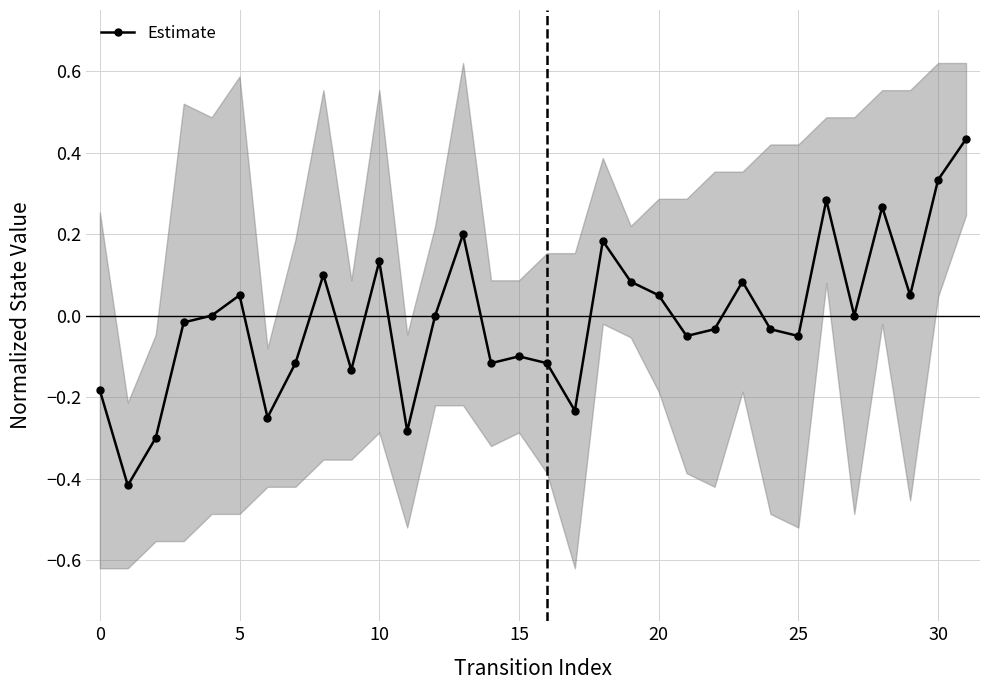

What is the change in value from 9 to 26?

+0.4